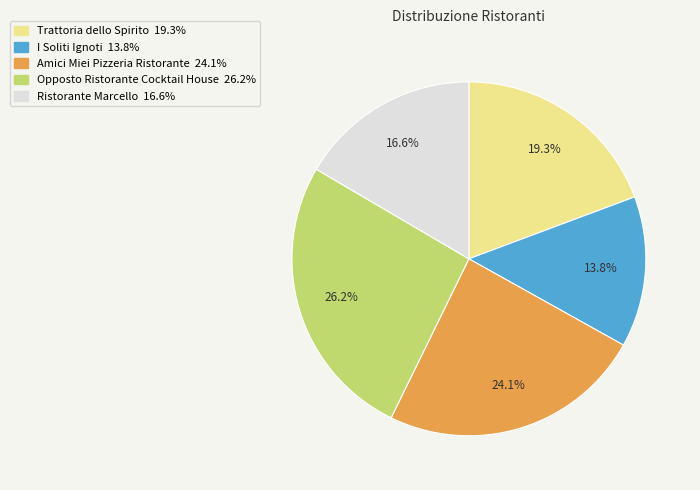

What percentage is the Ristorante Marcello slice, to the nearest percent?

17%